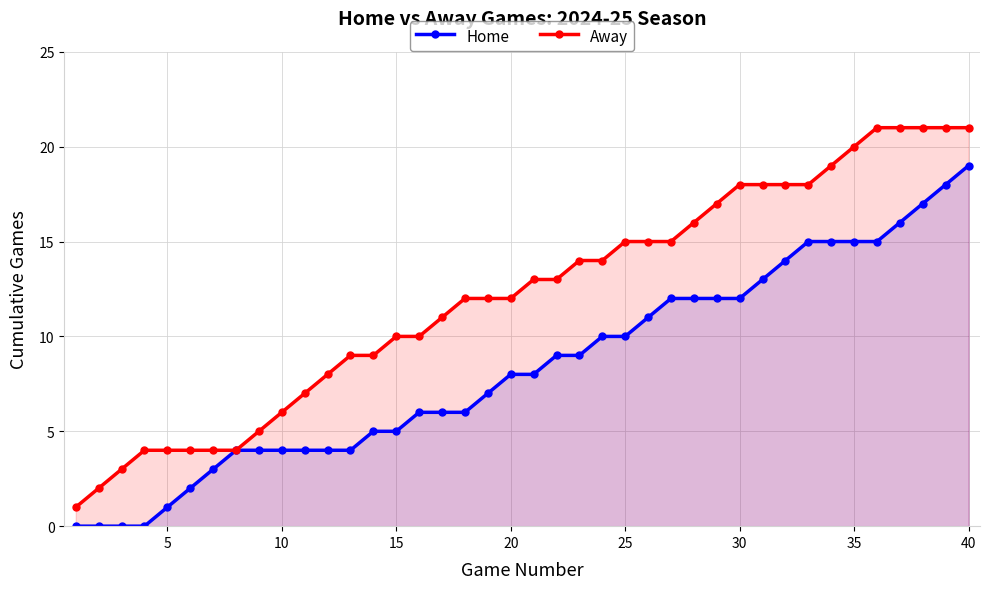

Which series has the largest total across all categories?

Away